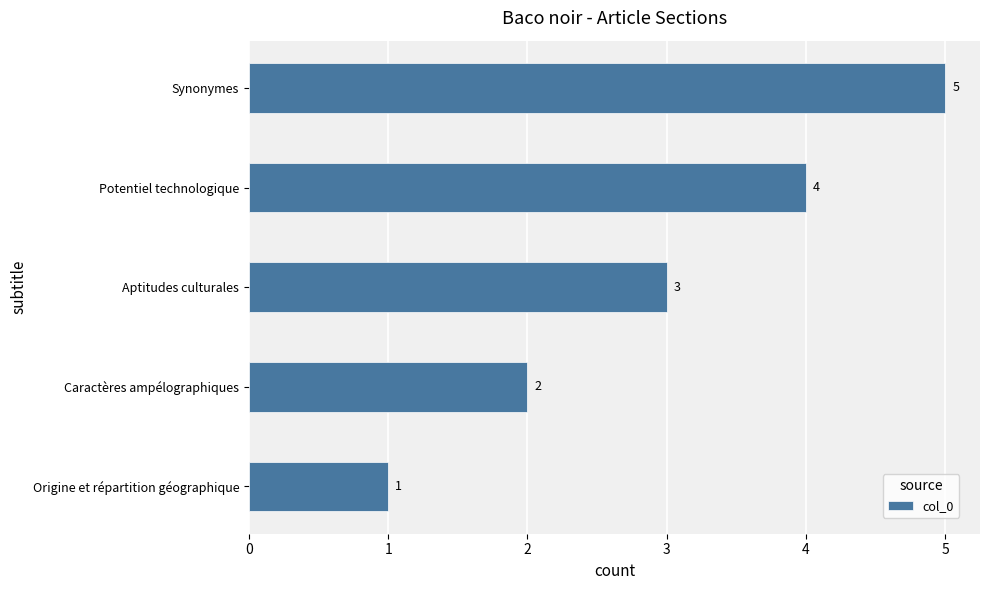

Approximately how many times larger is the value at Aptitudes culturales compared to Synonymes?

0.6